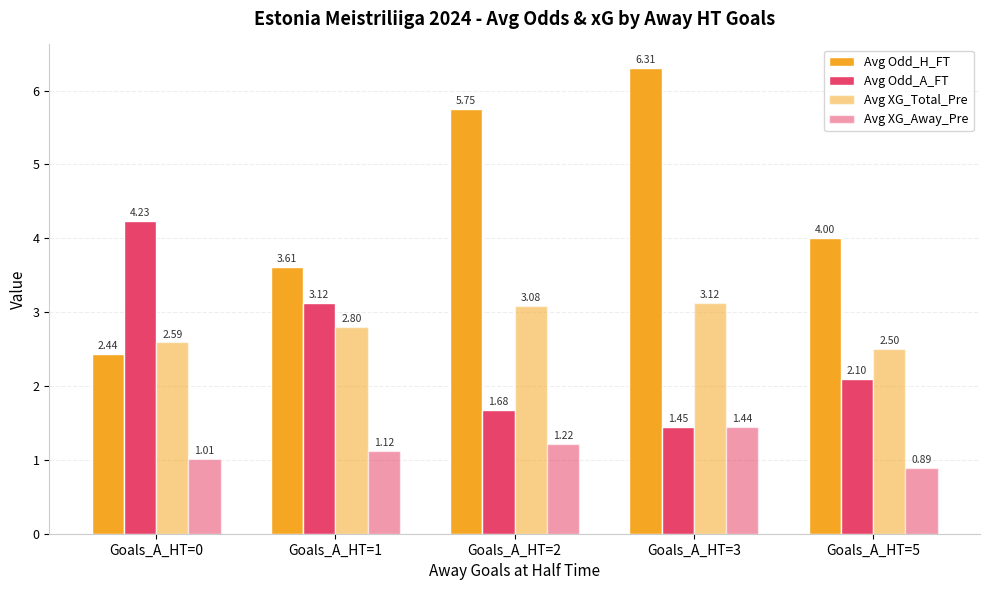

Which series has the largest range (max minus min)?

Avg Odd_H_FT